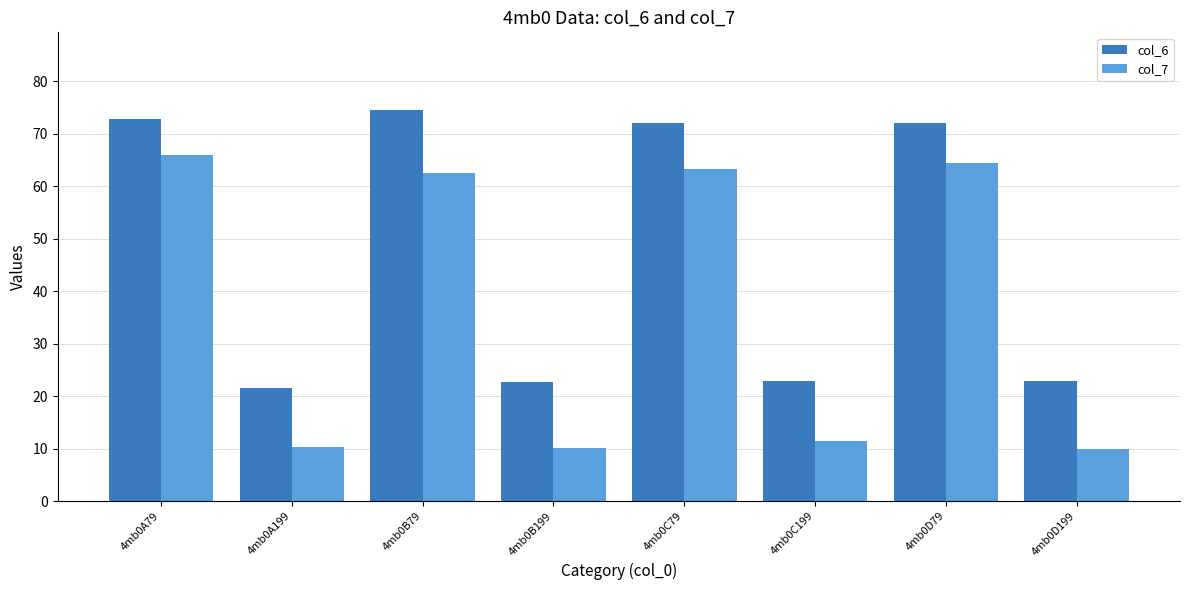

List the series in order of their overall mean, lowest first.

col_7, col_6